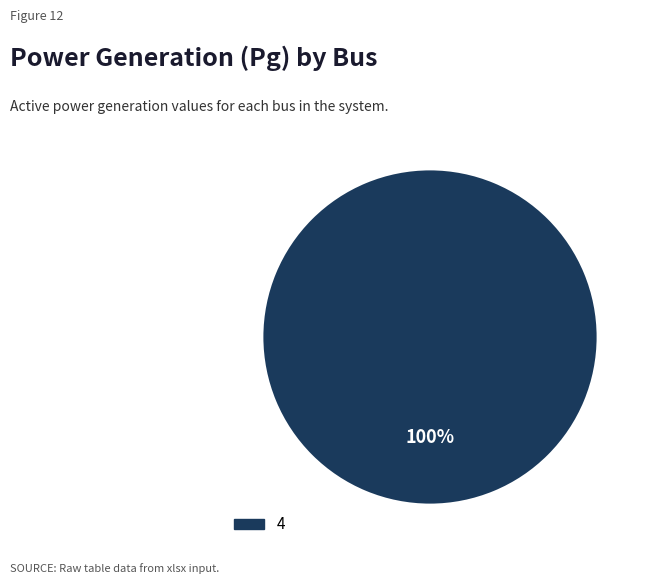

What is the majority slice?

4